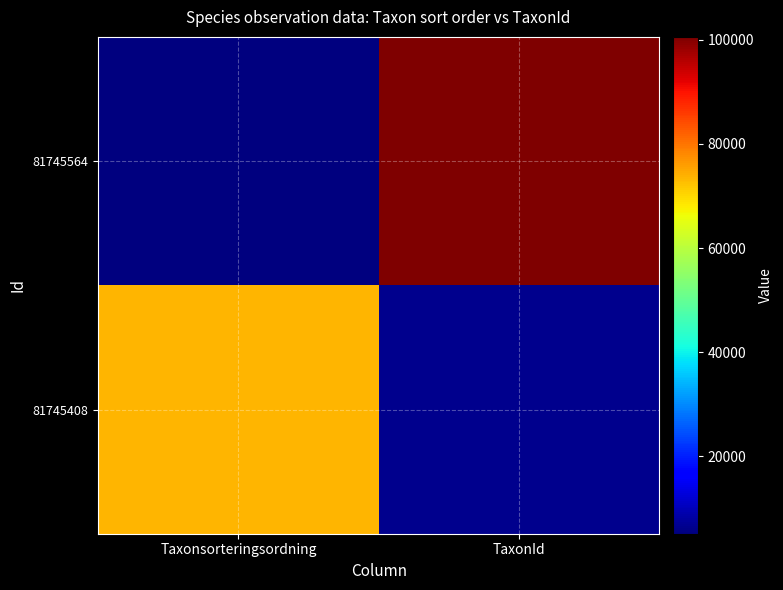

Reading right to left, transcribe all the data shown in this chart.

81745564: TaxonId=100526	Taxonsorteringsordning=5166
81745408: TaxonId=6426	Taxonsorteringsordning=73631